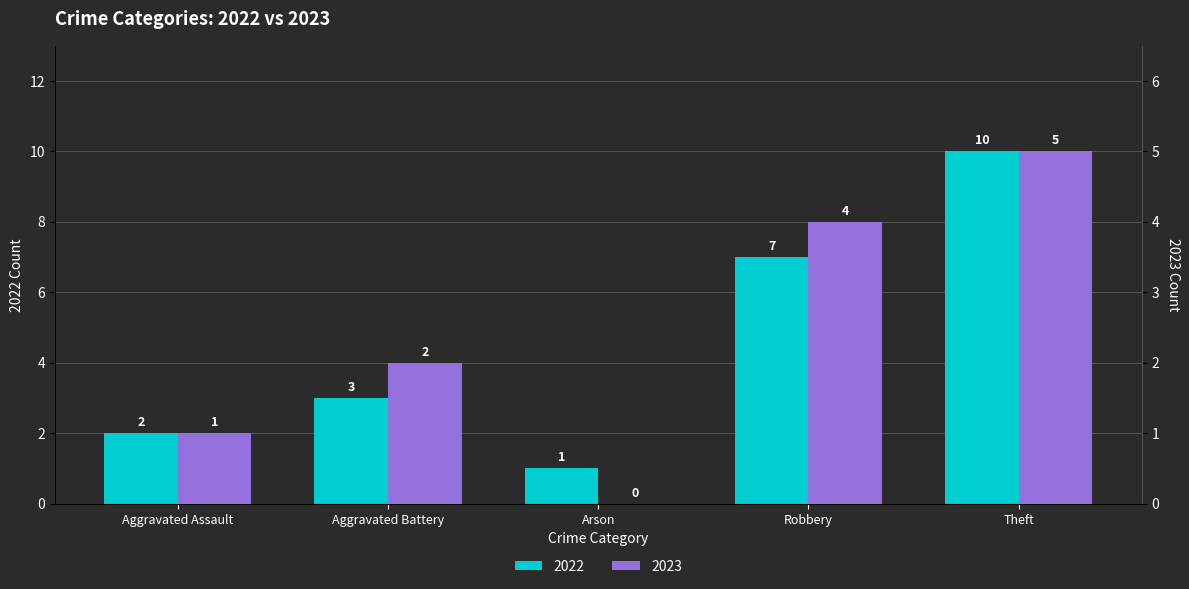

True or false: 2023 has a value of 6 at Robbery.

False